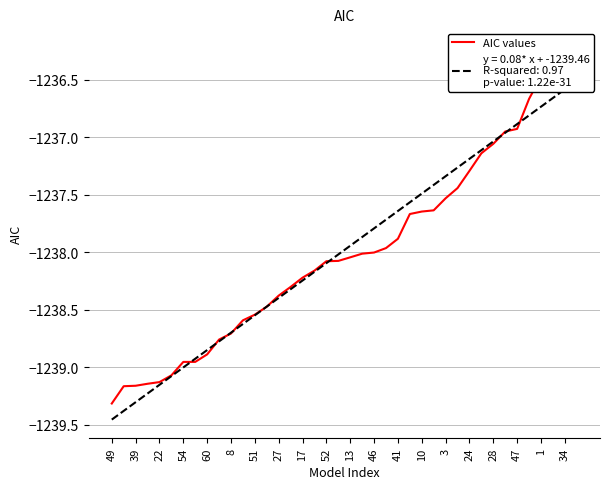

What is the sum of the values at 31 and 34?

-2474.1